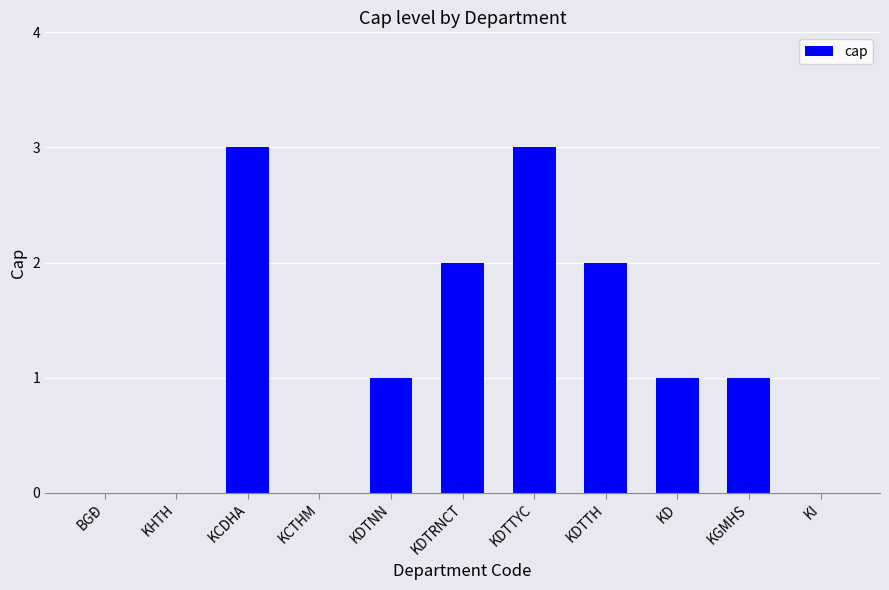

Count the values in the range 0 to 2.

9